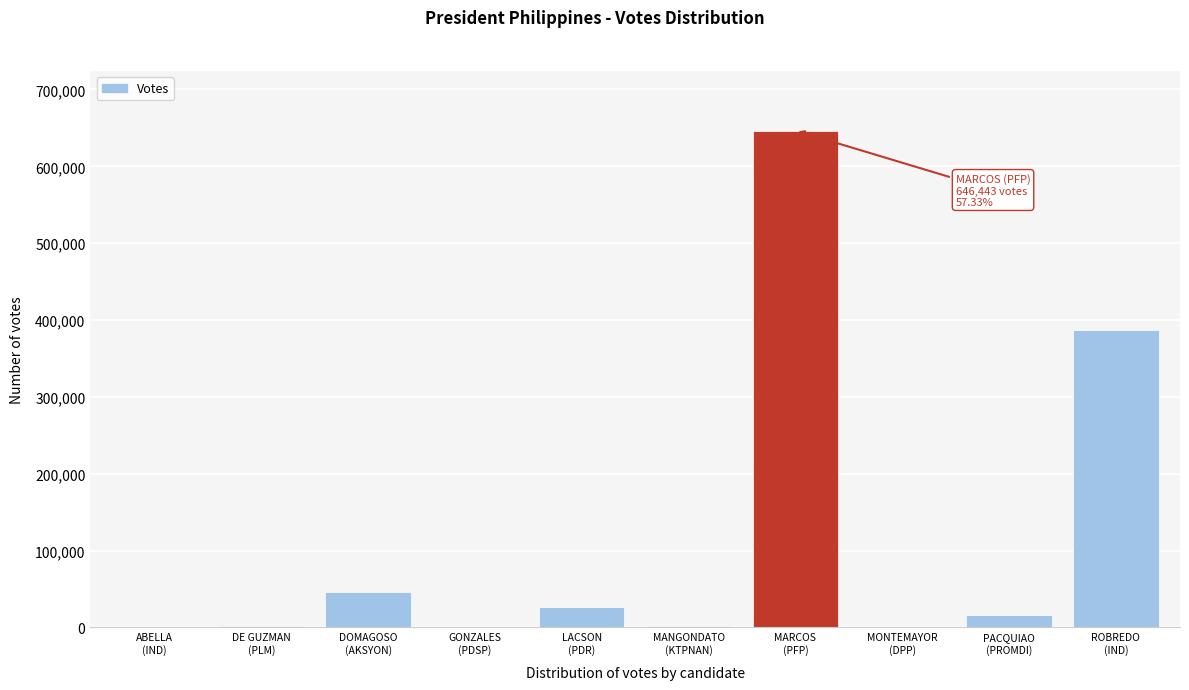

What is the maximum value shown in the chart?

646443